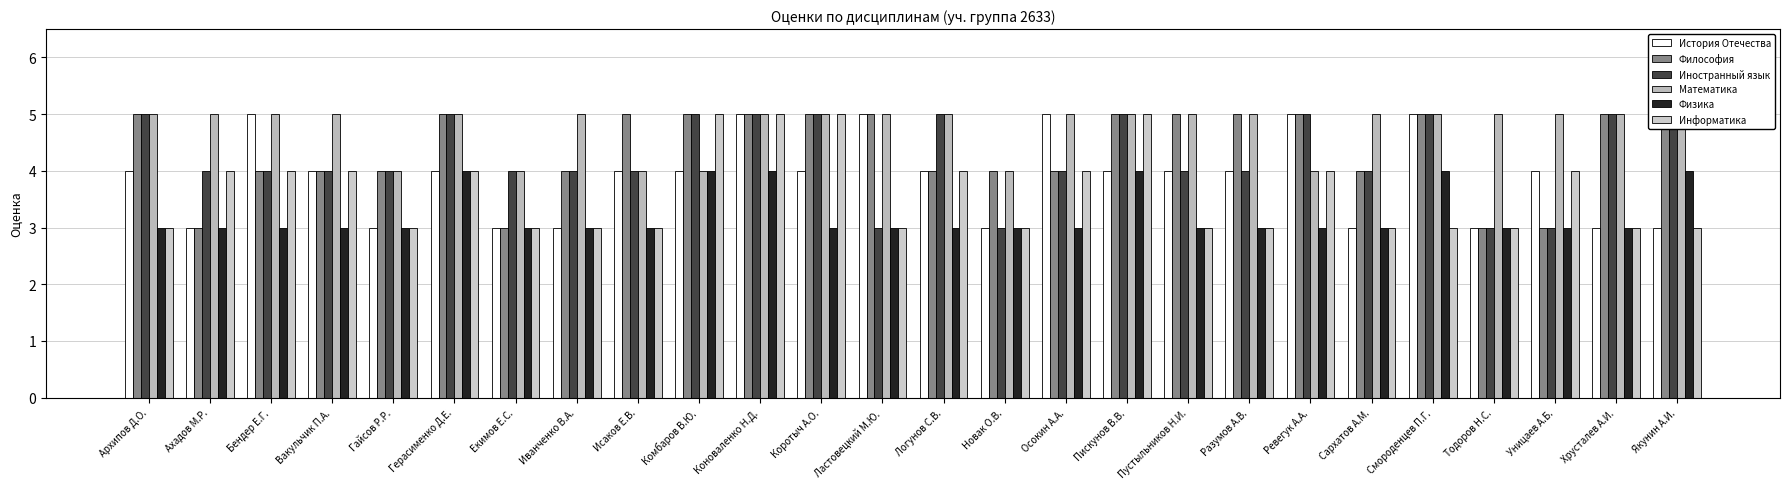

Is it true that Информатика equals 6 at Бендер Е.Г.?

False